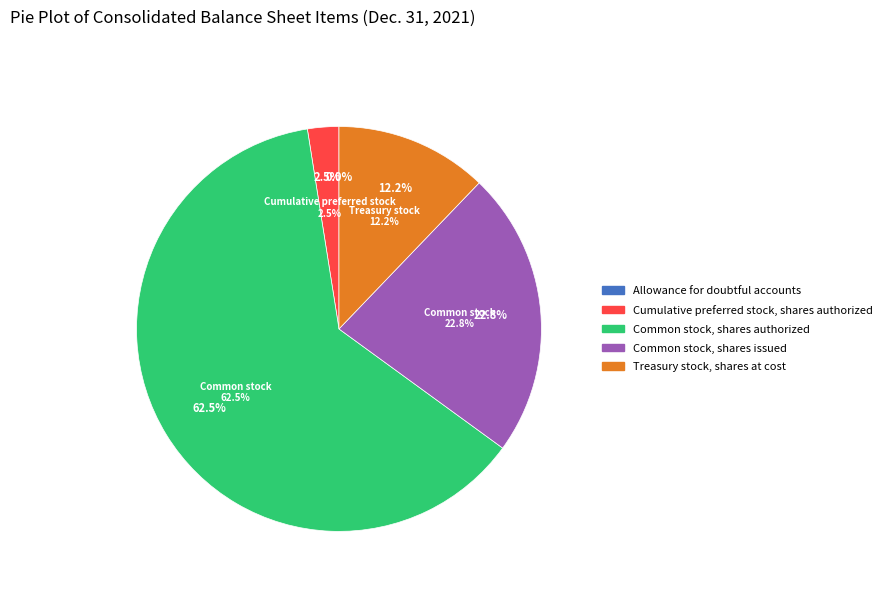

To the nearest percent, what percentage of the pie is Common stock, shares issued?

23%